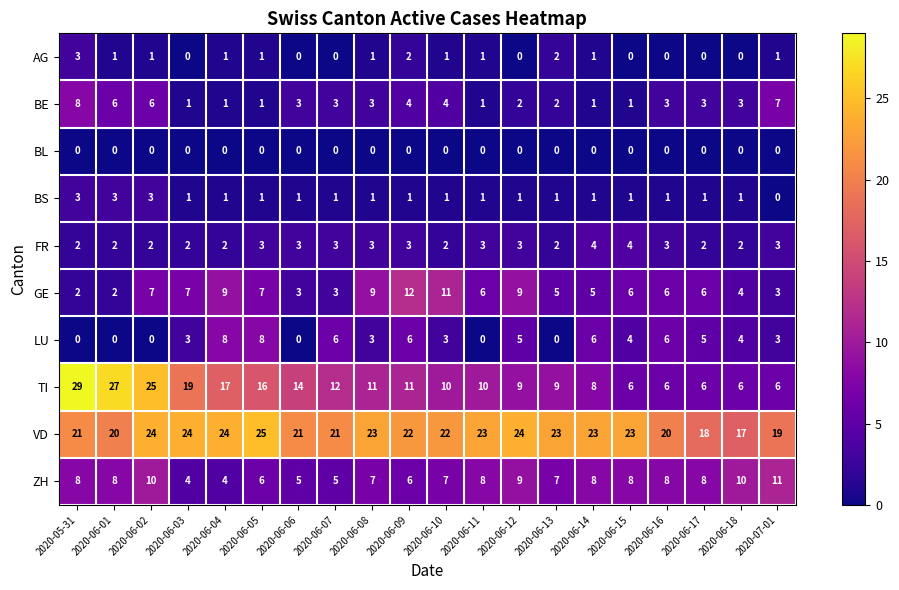

At how many categories does at least one series exceed 1?

20